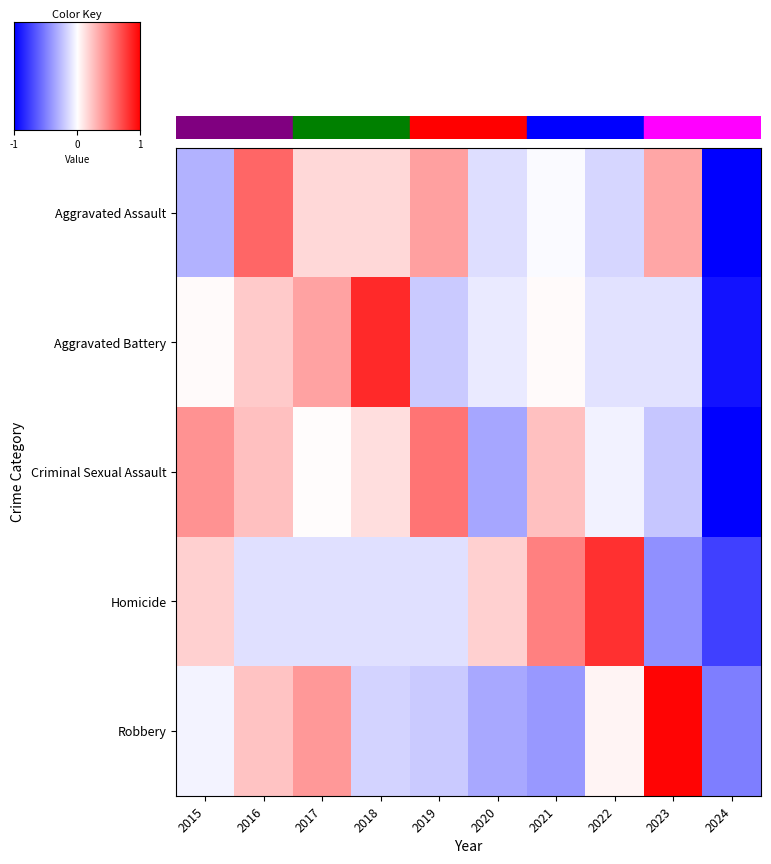

Which series has the largest total across all categories?

Aggravated Battery